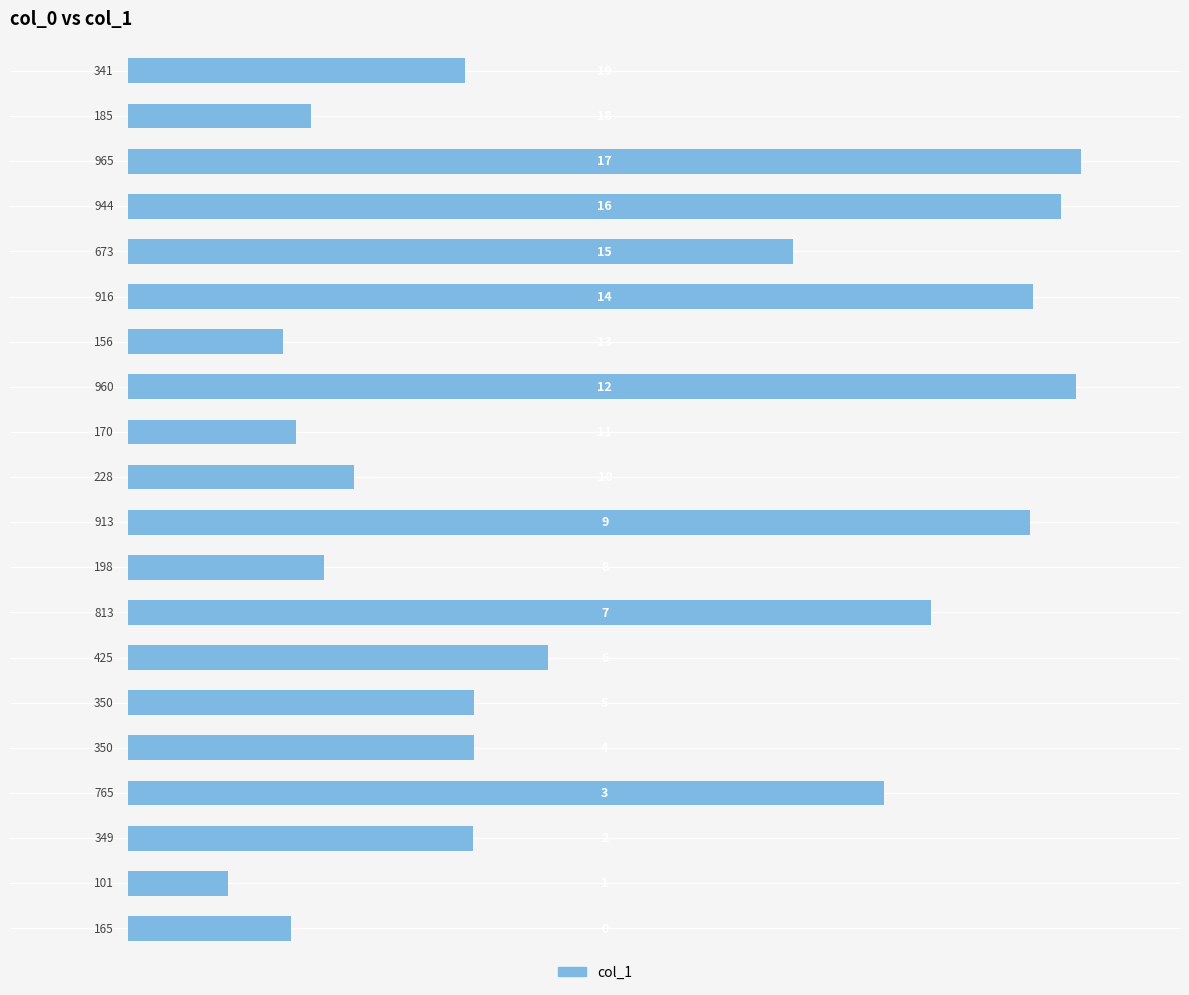

Count the number of data series in this chart.

1